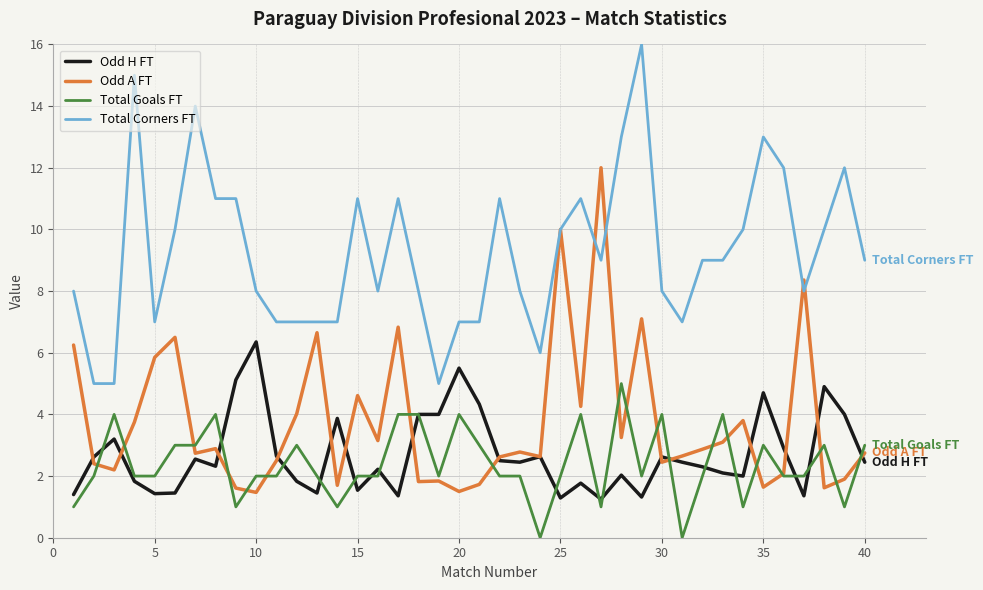

What is the greatest value displayed?

16.0